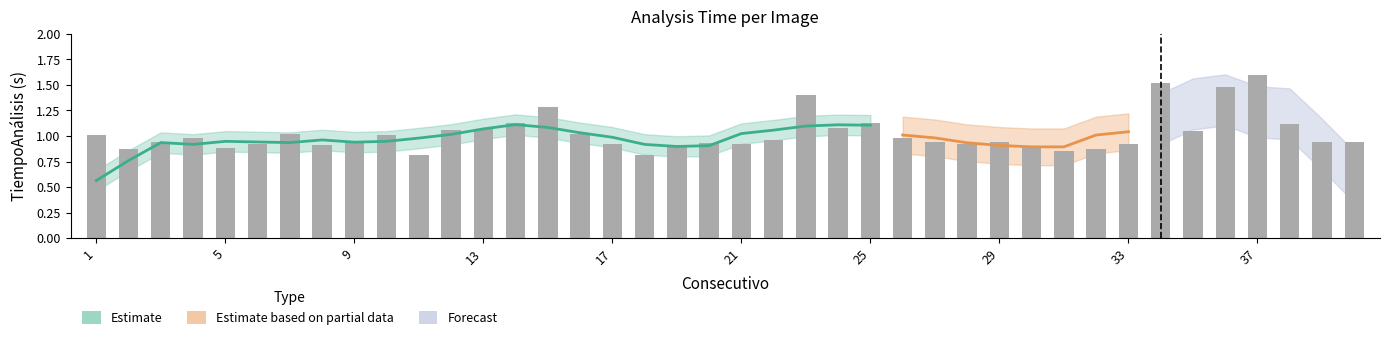

What is the sum of the values at 27 and 17?

1.9